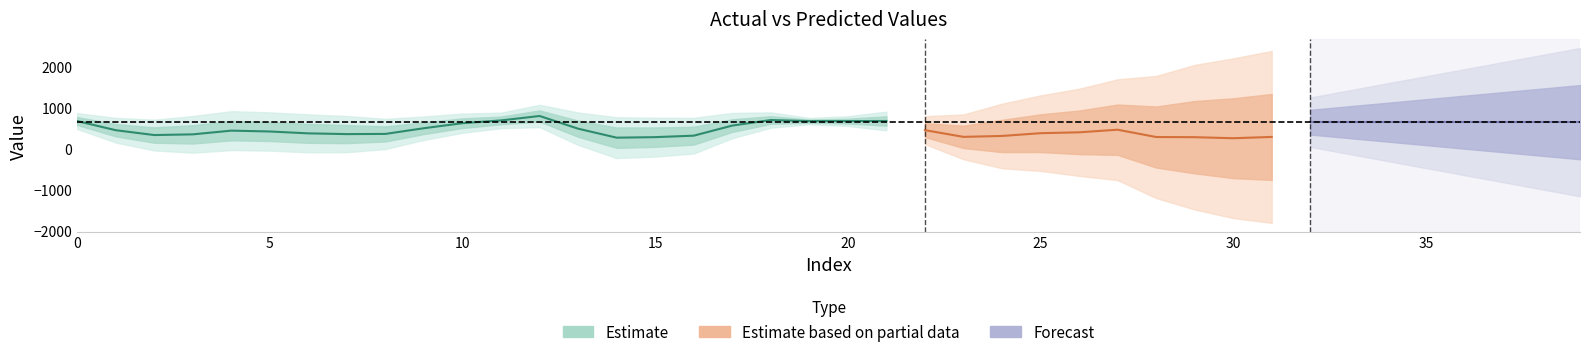

What is the sum of the y_actual values at 1 and 23?

756.6